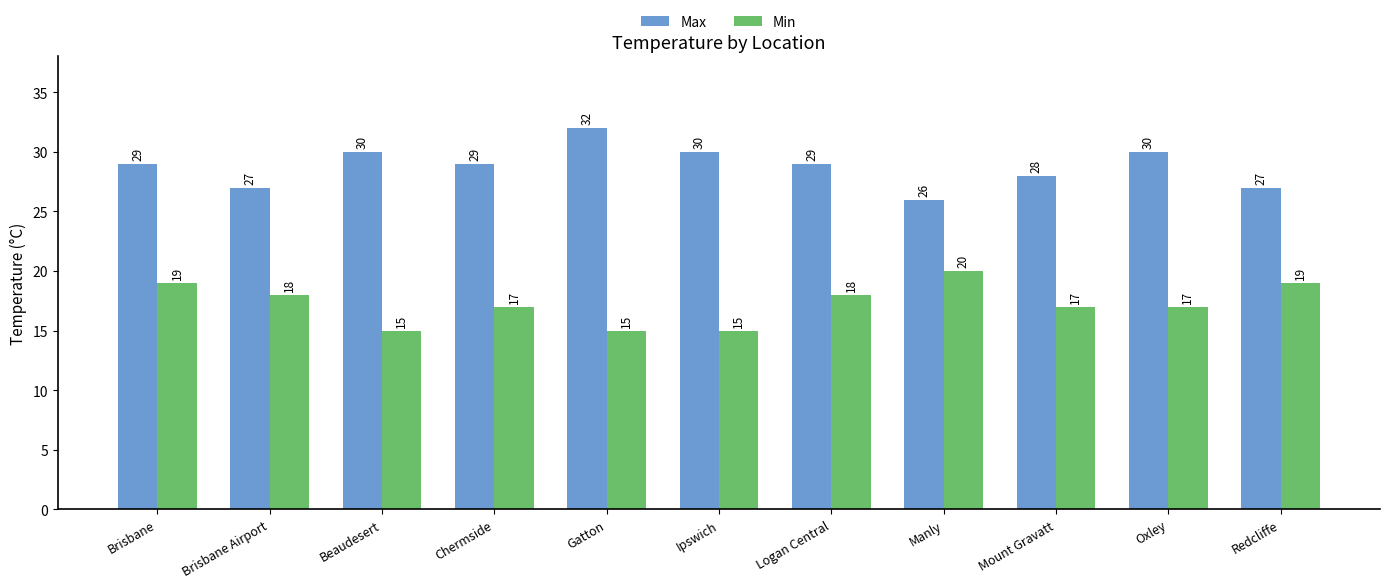

What is the difference between the Max values at Brisbane Airport and Oxley?

3